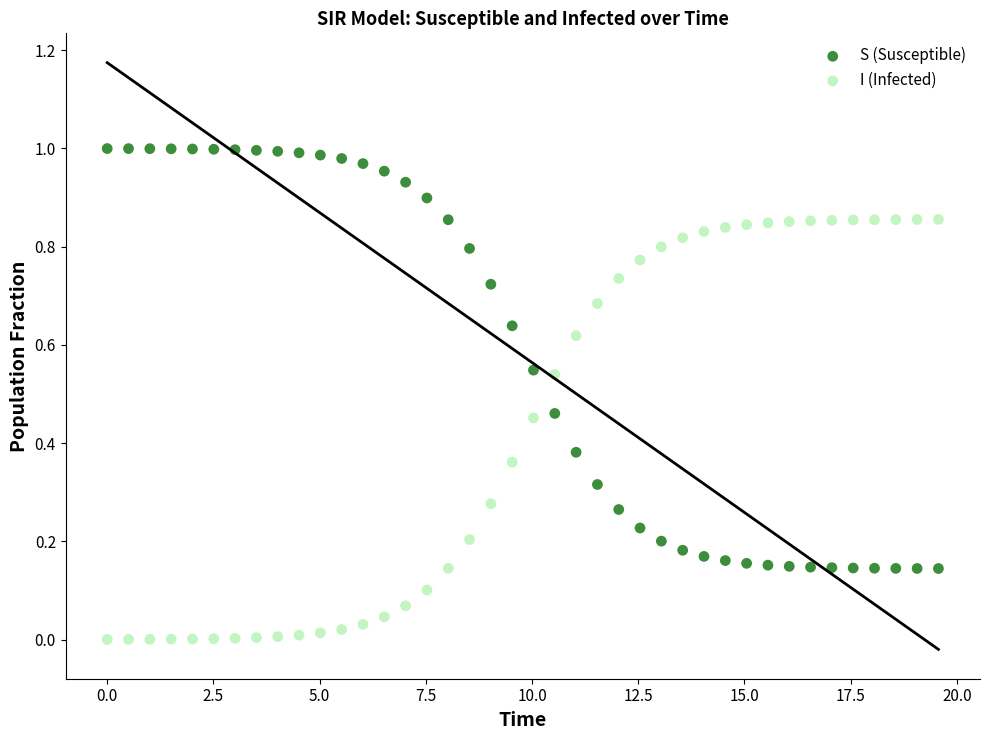

Which series contains the lowest Y value?

I (Infected)